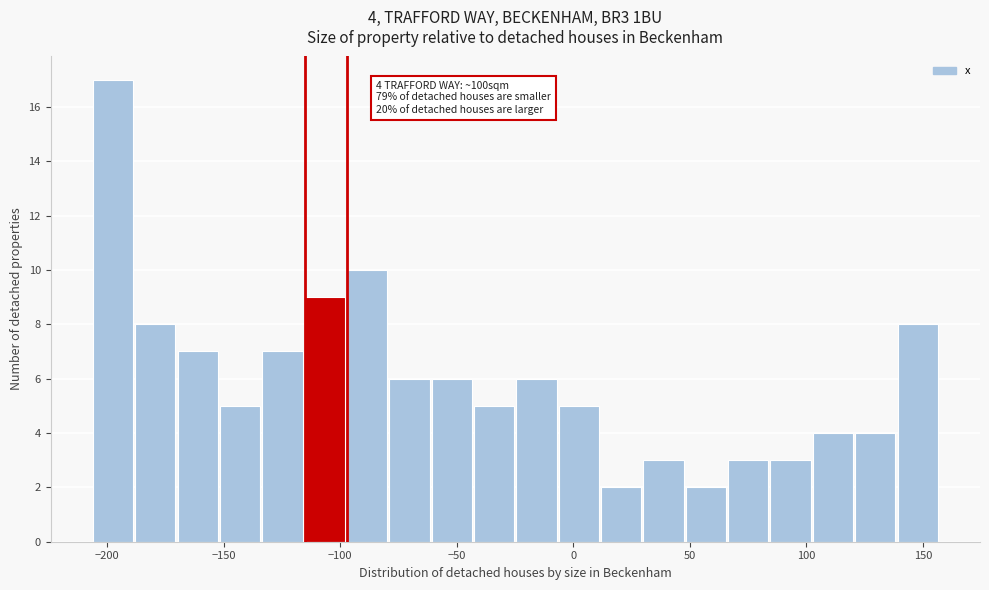

Read against the x-axis, roughly where is the centre of the tallest bar?

-195